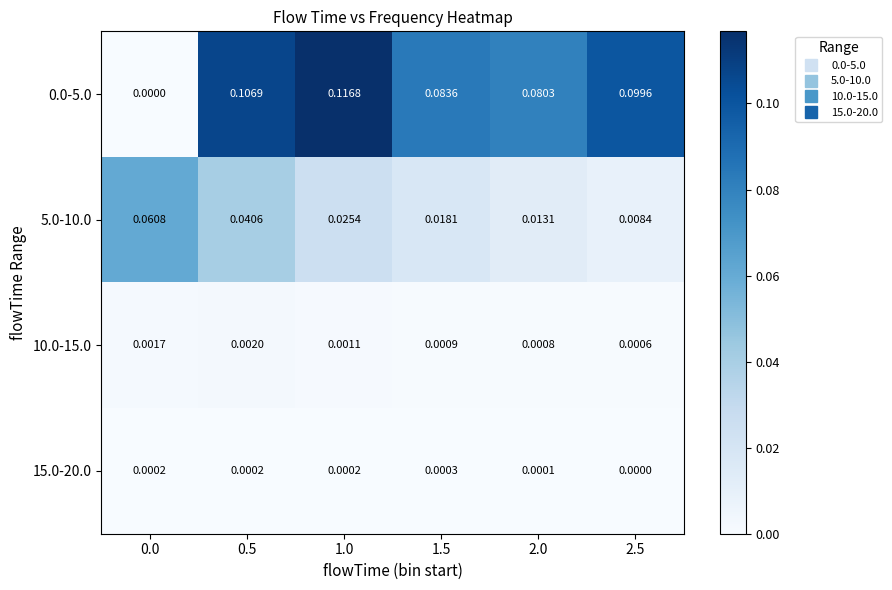

Is the value of 0.0-5.0 at 0.5 greater than the value of 5.0-10.0 at 2.0?

Yes